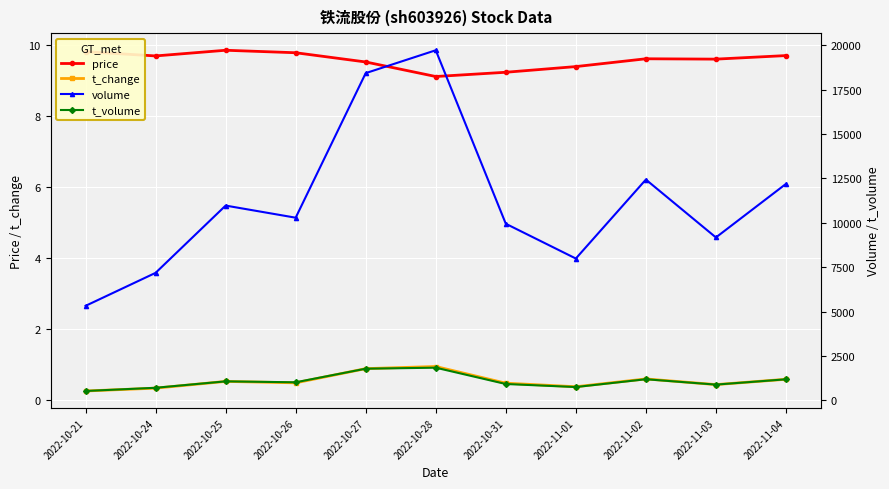

Between 2022-10-26 and 2022-11-04, which is larger?

2022-10-26